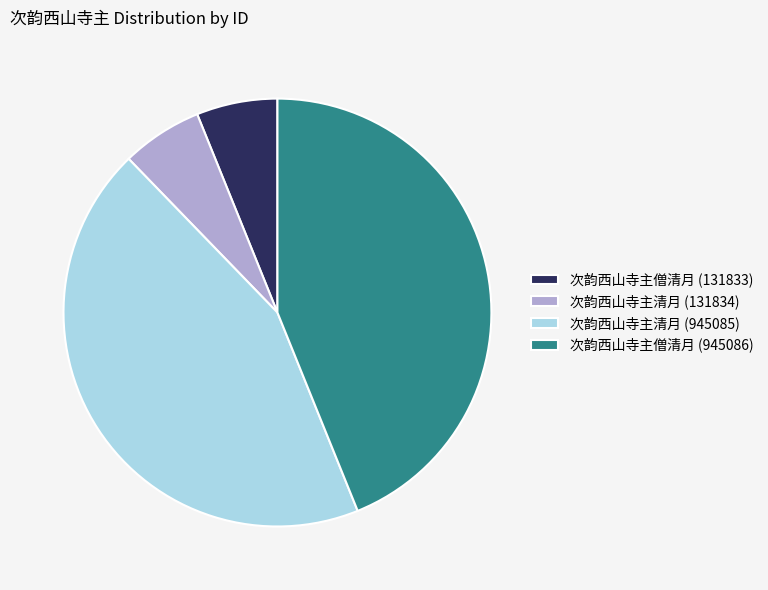

Which has a higher value, 次韵西山寺主清月 (945085) or 次韵西山寺主清月 (131834)?

次韵西山寺主清月 (945085)